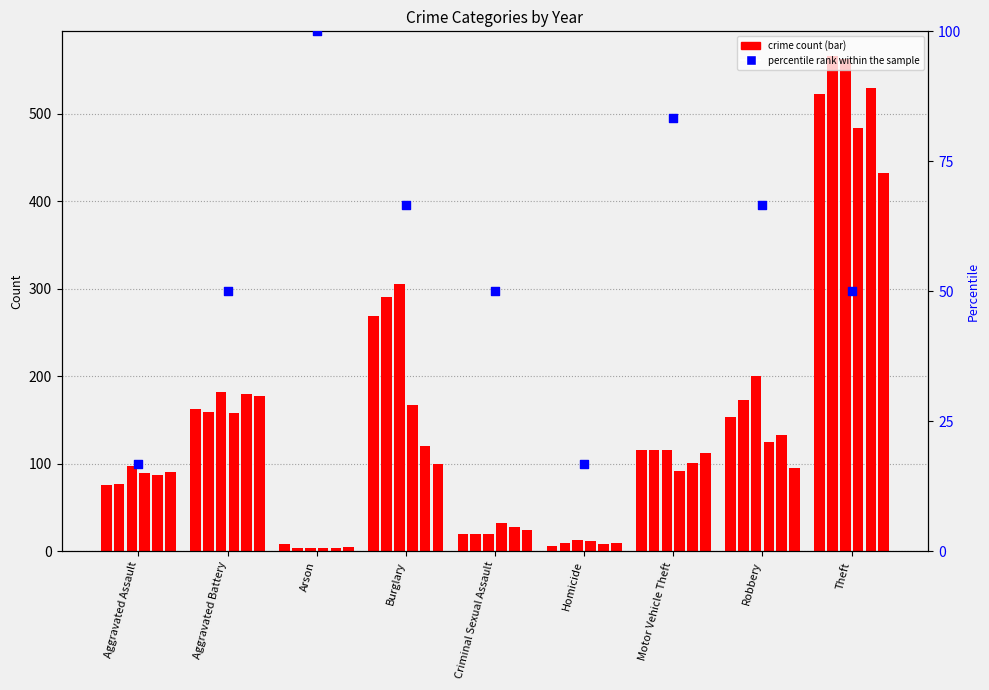

Which has a higher value, Homicide or Robbery?

Robbery